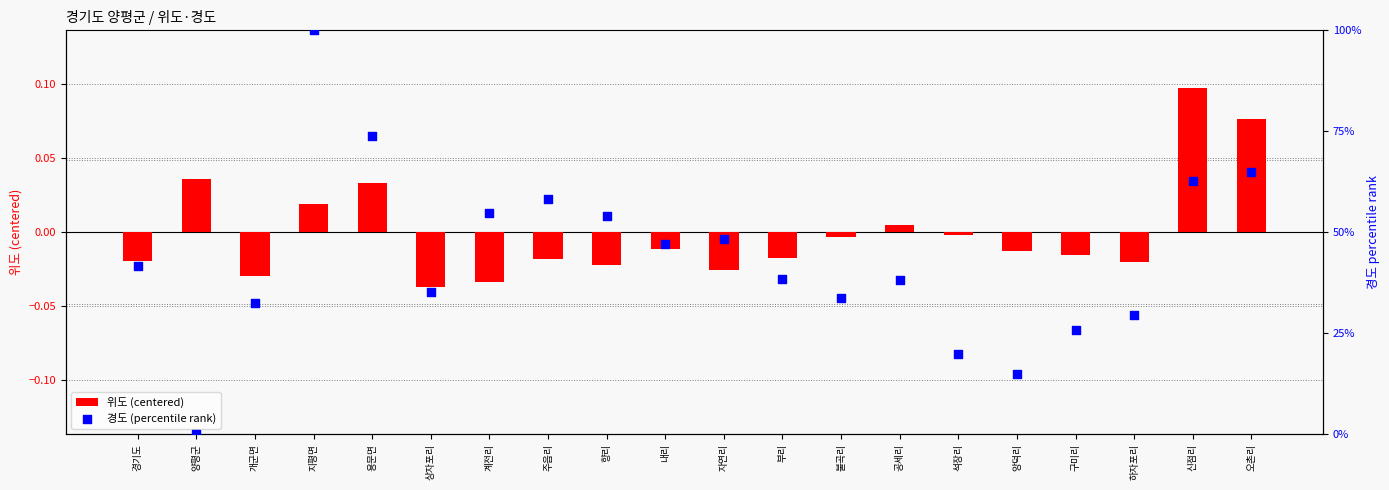

Which series contains the highest Y value?

경도 (percentile rank)